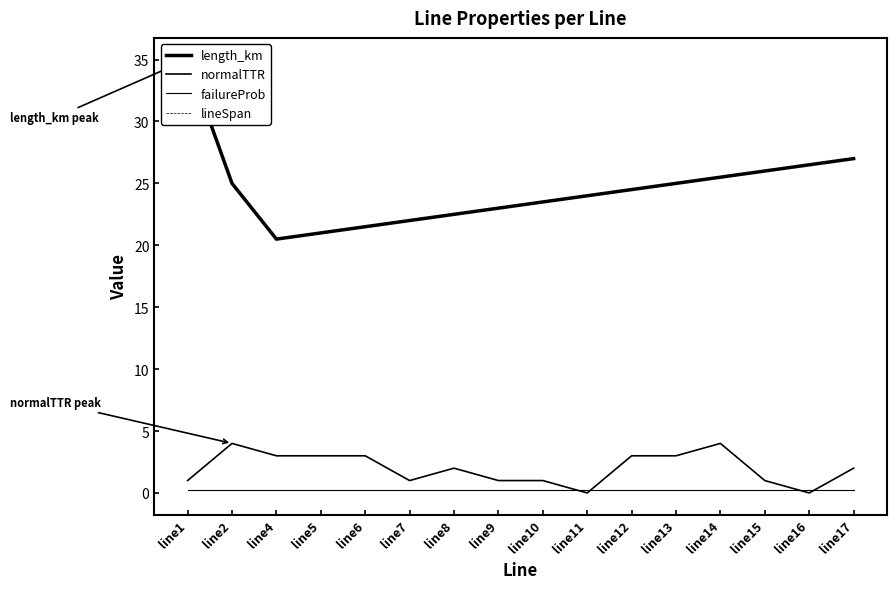

At which label is failureProb closest to 0?

line1